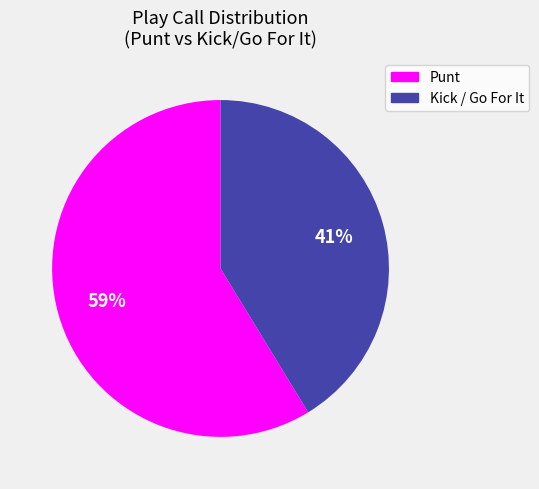

To the nearest percent, what is the average slice percentage?

50%